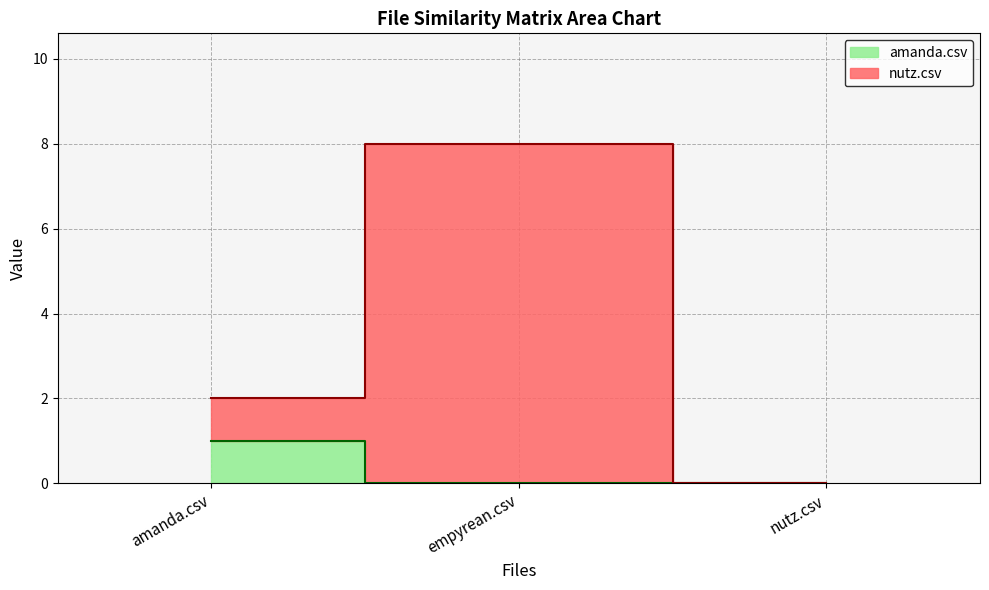

True or false: amanda.csv has a value of 0 at nutz.csv.

True